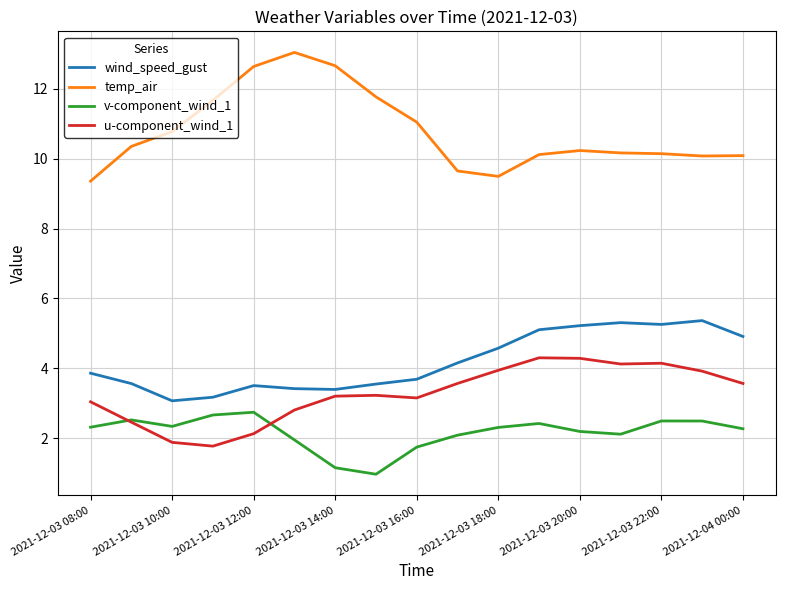

What is the difference between the maximum and second lowest values in the wind_speed_gust series?

2.2